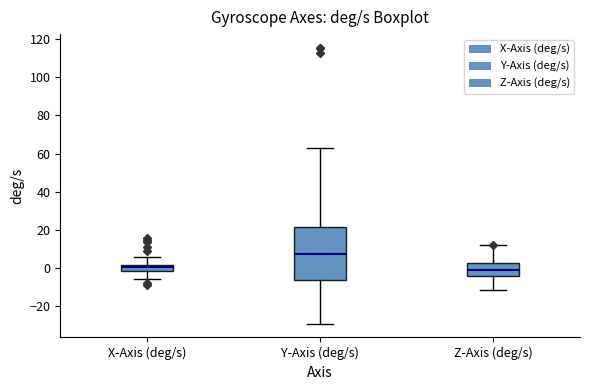

Comparing the boxes themselves (not the whiskers), which one is the tallest?

Y-Axis (deg/s)